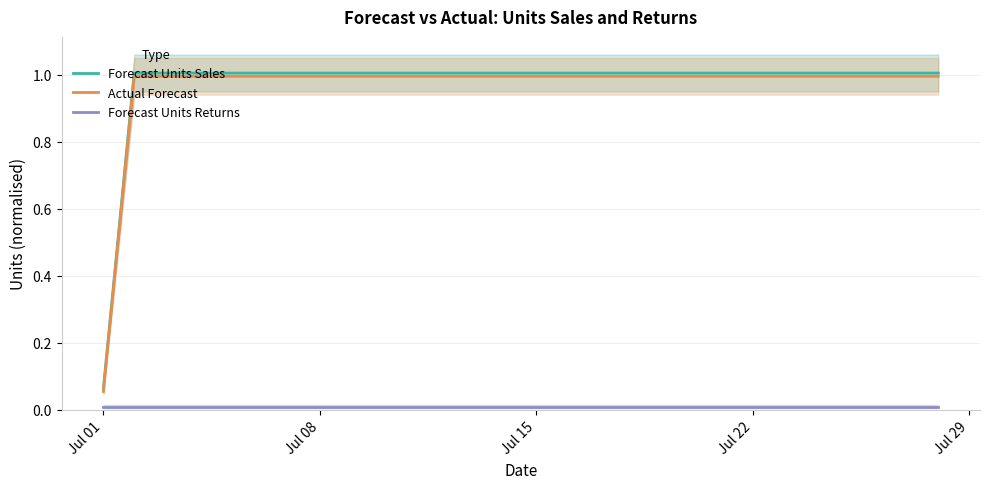

The Forecast Units Sales series shows 0.4 at Jul 08. True or false?

False